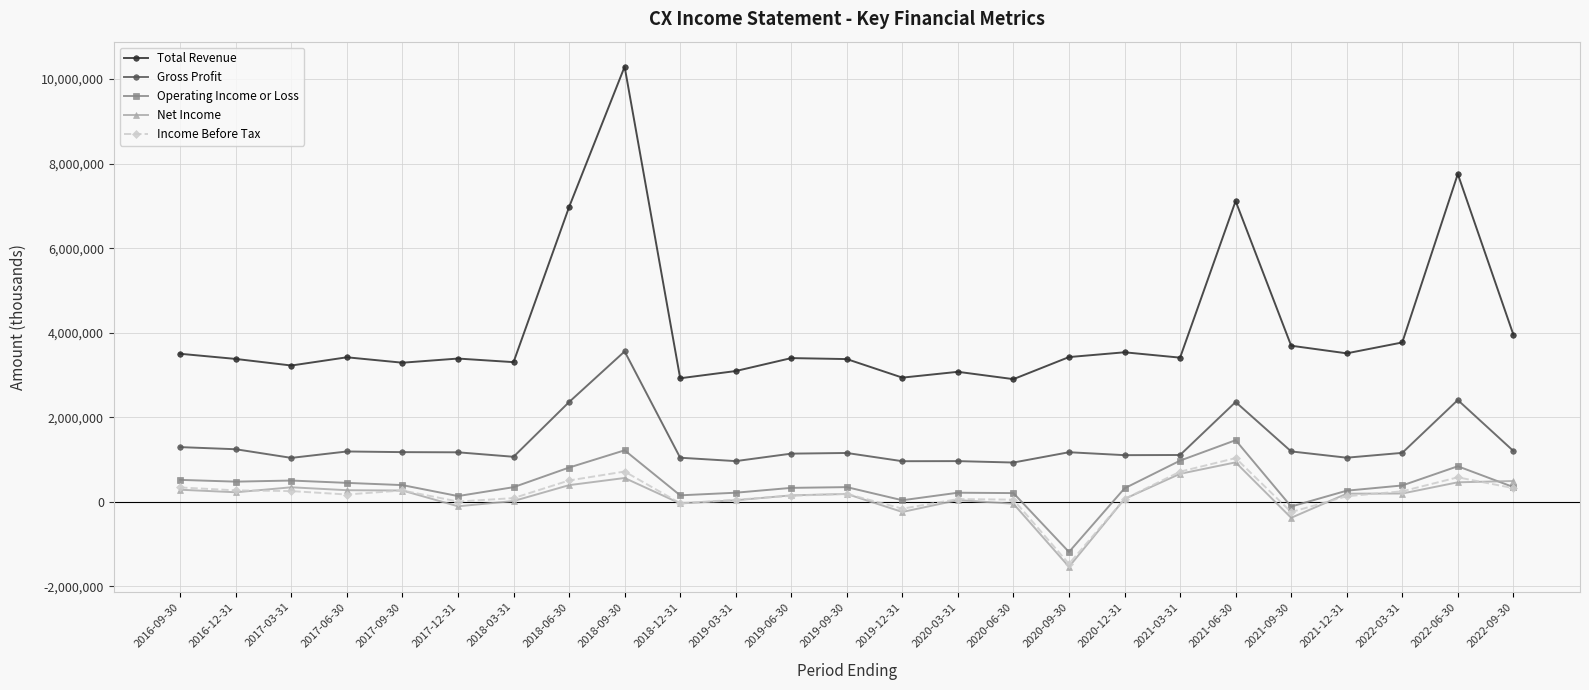

How many data points in Total Revenue are less than 3411000?

12